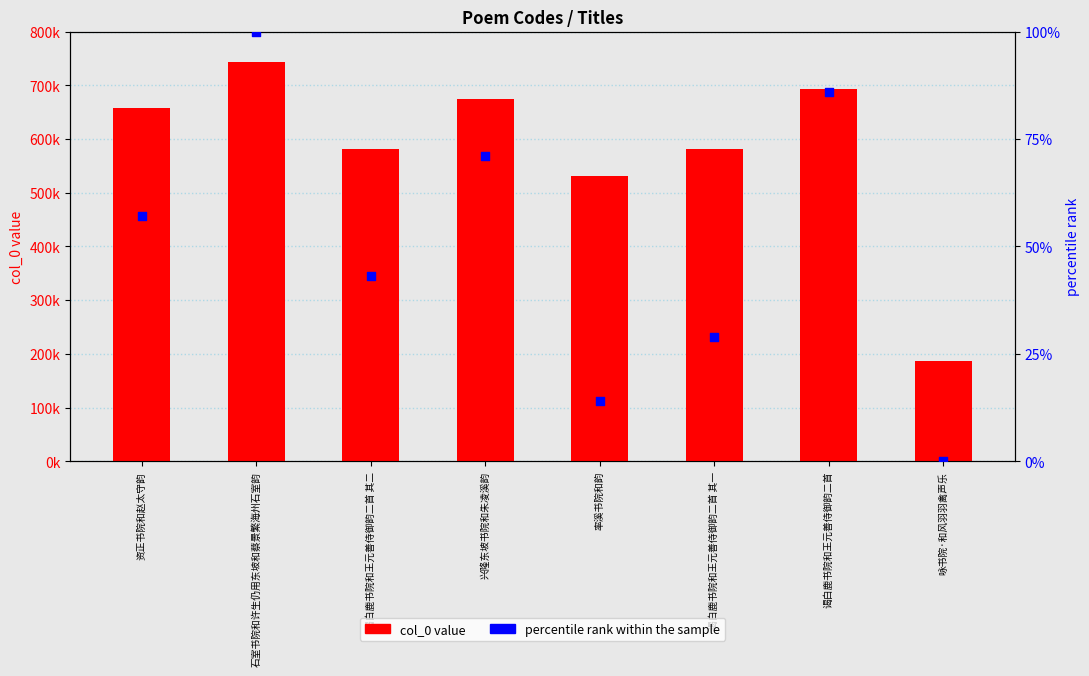

Which series contains the lowest Y value?

percentile rank within the sample